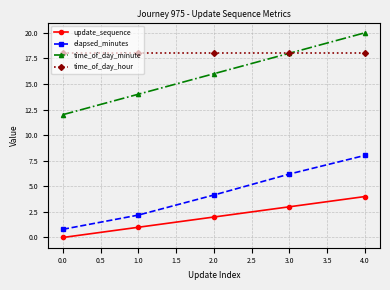

What is the difference between the second highest and minimum values in the elapsed_minutes series?

5.4